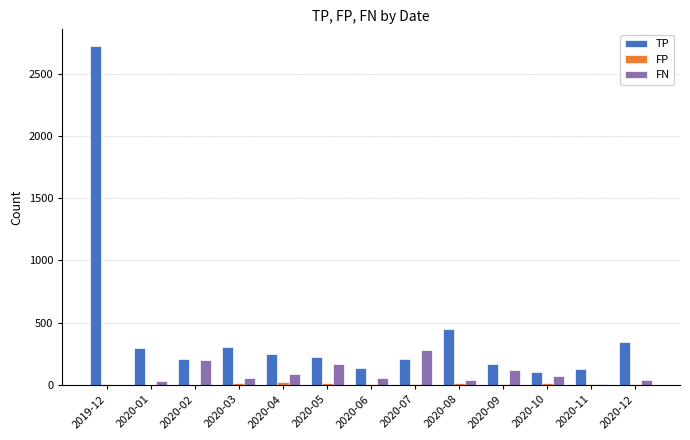

What is the sum of all TP values?

5548